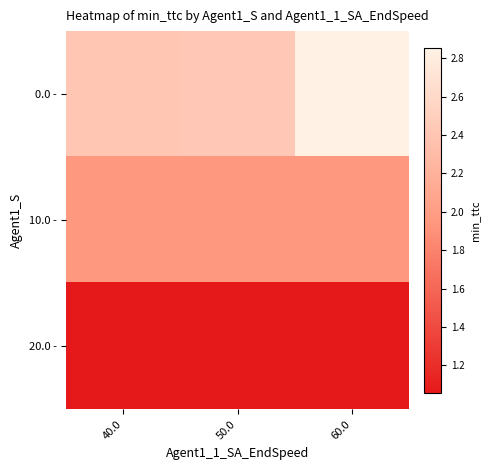

Rank the series by their average value, from highest to lowest.

0.0 -, 10.0 -, 20.0 -